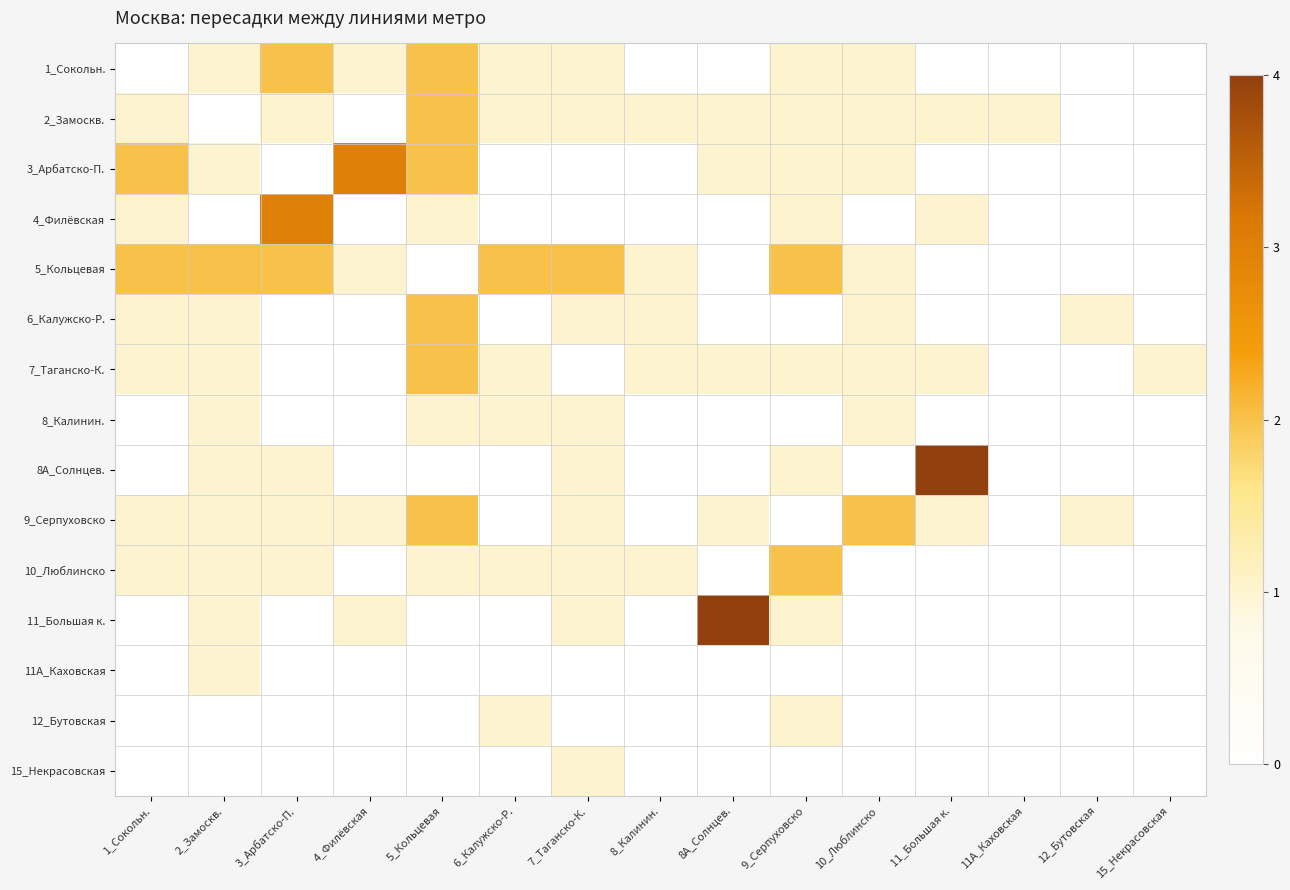

Reading right to left, extract all data points from this chart.

1_Сокольн.: 15_Некрасовская=0	12_Бутовская=0	11A_Каховская=0	11_Большая к.=0	10_Люблинско=1	9_Серпуховско=1	8A_Солнцев.=0	8_Калинин.=0	7_Таганско-К.=1	6_Калужско-Р.=1	5_Кольцевая=2	4_Филёвская=1	3_Арбатско-П.=2	2_Замоскв.=1	1_Сокольн.=0
2_Замоскв.: 15_Некрасовская=0	12_Бутовская=0	11A_Каховская=1	11_Большая к.=1	10_Люблинско=1	9_Серпуховско=1	8A_Солнцев.=1	8_Калинин.=1	7_Таганско-К.=1	6_Калужско-Р.=1	5_Кольцевая=2	4_Филёвская=0	3_Арбатско-П.=1	2_Замоскв.=0	1_Сокольн.=1
3_Арбатско-П.: 15_Некрасовская=0	12_Бутовская=0	11A_Каховская=0	11_Большая к.=0	10_Люблинско=1	9_Серпуховско=1	8A_Солнцев.=1	8_Калинин.=0	7_Таганско-К.=0	6_Калужско-Р.=0	5_Кольцевая=2	4_Филёвская=3	3_Арбатско-П.=0	2_Замоскв.=1	1_Сокольн.=2
4_Филёвская: 15_Некрасовская=0	12_Бутовская=0	11A_Каховская=0	11_Большая к.=1	10_Люблинско=0	9_Серпуховско=1	8A_Солнцев.=0	8_Калинин.=0	7_Таганско-К.=0	6_Калужско-Р.=0	5_Кольцевая=1	4_Филёвская=0	3_Арбатско-П.=3	2_Замоскв.=0	1_Сокольн.=1
5_Кольцевая: 15_Некрасовская=0	12_Бутовская=0	11A_Каховская=0	11_Большая к.=0	10_Люблинско=1	9_Серпуховско=2	8A_Солнцев.=0	8_Калинин.=1	7_Таганско-К.=2	6_Калужско-Р.=2	5_Кольцевая=0	4_Филёвская=1	3_Арбатско-П.=2	2_Замоскв.=2	1_Сокольн.=2
6_Калужско-Р.: 15_Некрасовская=0	12_Бутовская=1	11A_Каховская=0	11_Большая к.=0	10_Люблинско=1	9_Серпуховско=0	8A_Солнцев.=0	8_Калинин.=1	7_Таганско-К.=1	6_Калужско-Р.=0	5_Кольцевая=2	4_Филёвская=0	3_Арбатско-П.=0	2_Замоскв.=1	1_Сокольн.=1
7_Таганско-К.: 15_Некрасовская=1	12_Бутовская=0	11A_Каховская=0	11_Большая к.=1	10_Люблинско=1	9_Серпуховско=1	8A_Солнцев.=1	8_Калинин.=1	7_Таганско-К.=0	6_Калужско-Р.=1	5_Кольцевая=2	4_Филёвская=0	3_Арбатско-П.=0	2_Замоскв.=1	1_Сокольн.=1
8_Калинин.: 15_Некрасовская=0	12_Бутовская=0	11A_Каховская=0	11_Большая к.=0	10_Люблинско=1	9_Серпуховско=0	8A_Солнцев.=0	8_Калинин.=0	7_Таганско-К.=1	6_Калужско-Р.=1	5_Кольцевая=1	4_Филёвская=0	3_Арбатско-П.=0	2_Замоскв.=1	1_Сокольн.=0
8A_Солнцев.: 15_Некрасовская=0	12_Бутовская=0	11A_Каховская=0	11_Большая к.=4	10_Люблинско=0	9_Серпуховско=1	8A_Солнцев.=0	8_Калинин.=0	7_Таганско-К.=1	6_Калужско-Р.=0	5_Кольцевая=0	4_Филёвская=0	3_Арбатско-П.=1	2_Замоскв.=1	1_Сокольн.=0
9_Серпуховско: 15_Некрасовская=0	12_Бутовская=1	11A_Каховская=0	11_Большая к.=1	10_Люблинско=2	9_Серпуховско=0	8A_Солнцев.=1	8_Калинин.=0	7_Таганско-К.=1	6_Калужско-Р.=0	5_Кольцевая=2	4_Филёвская=1	3_Арбатско-П.=1	2_Замоскв.=1	1_Сокольн.=1
10_Люблинско: 15_Некрасовская=0	12_Бутовская=0	11A_Каховская=0	11_Большая к.=0	10_Люблинско=0	9_Серпуховско=2	8A_Солнцев.=0	8_Калинин.=1	7_Таганско-К.=1	6_Калужско-Р.=1	5_Кольцевая=1	4_Филёвская=0	3_Арбатско-П.=1	2_Замоскв.=1	1_Сокольн.=1
11_Большая к.: 15_Некрасовская=0	12_Бутовская=0	11A_Каховская=0	11_Большая к.=0	10_Люблинско=0	9_Серпуховско=1	8A_Солнцев.=4	8_Калинин.=0	7_Таганско-К.=1	6_Калужско-Р.=0	5_Кольцевая=0	4_Филёвская=1	3_Арбатско-П.=0	2_Замоскв.=1	1_Сокольн.=0
11A_Каховская: 15_Некрасовская=0	12_Бутовская=0	11A_Каховская=0	11_Большая к.=0	10_Люблинско=0	9_Серпуховско=0	8A_Солнцев.=0	8_Калинин.=0	7_Таганско-К.=0	6_Калужско-Р.=0	5_Кольцевая=0	4_Филёвская=0	3_Арбатско-П.=0	2_Замоскв.=1	1_Сокольн.=0
12_Бутовская: 15_Некрасовская=0	12_Бутовская=0	11A_Каховская=0	11_Большая к.=0	10_Люблинско=0	9_Серпуховско=1	8A_Солнцев.=0	8_Калинин.=0	7_Таганско-К.=0	6_Калужско-Р.=1	5_Кольцевая=0	4_Филёвская=0	3_Арбатско-П.=0	2_Замоскв.=0	1_Сокольн.=0
15_Некрасовская: 15_Некрасовская=0	12_Бутовская=0	11A_Каховская=0	11_Большая к.=0	10_Люблинско=0	9_Серпуховско=0	8A_Солнцев.=0	8_Калинин.=0	7_Таганско-К.=1	6_Калужско-Р.=0	5_Кольцевая=0	4_Филёвская=0	3_Арбатско-П.=0	2_Замоскв.=0	1_Сокольн.=0